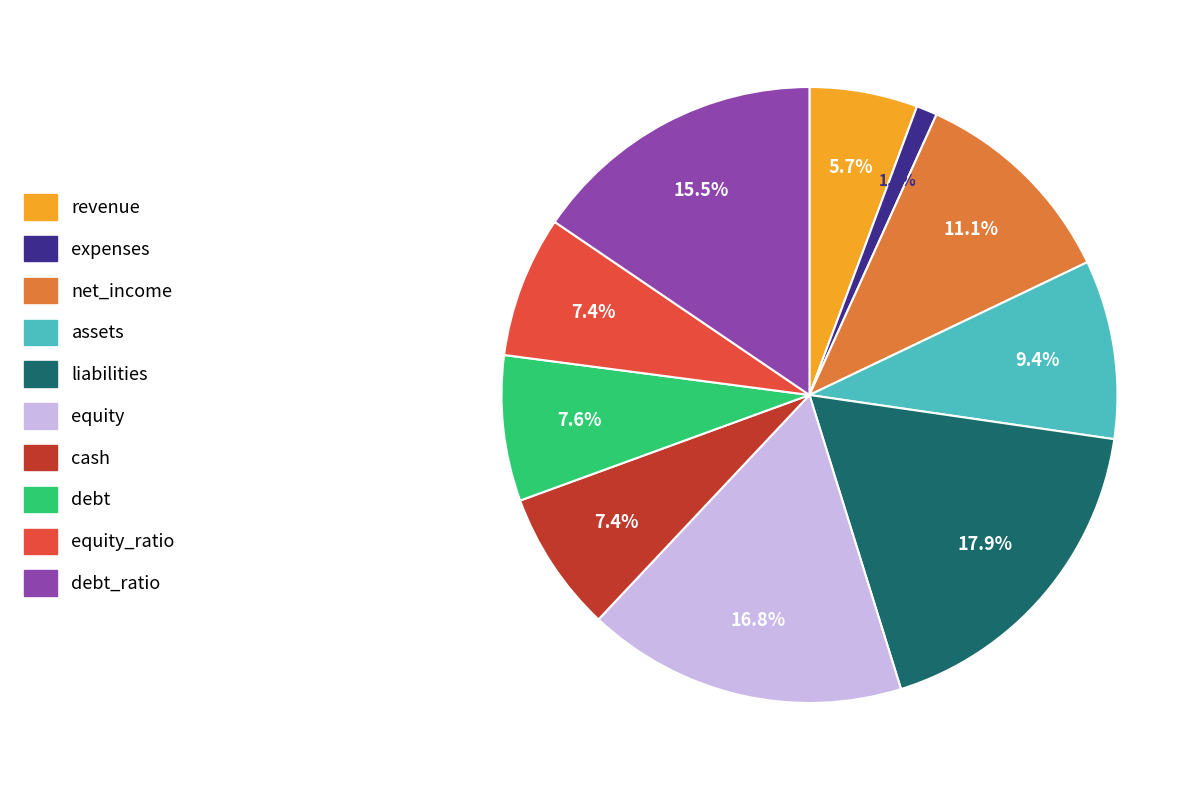

How many segments does this pie chart have?

10